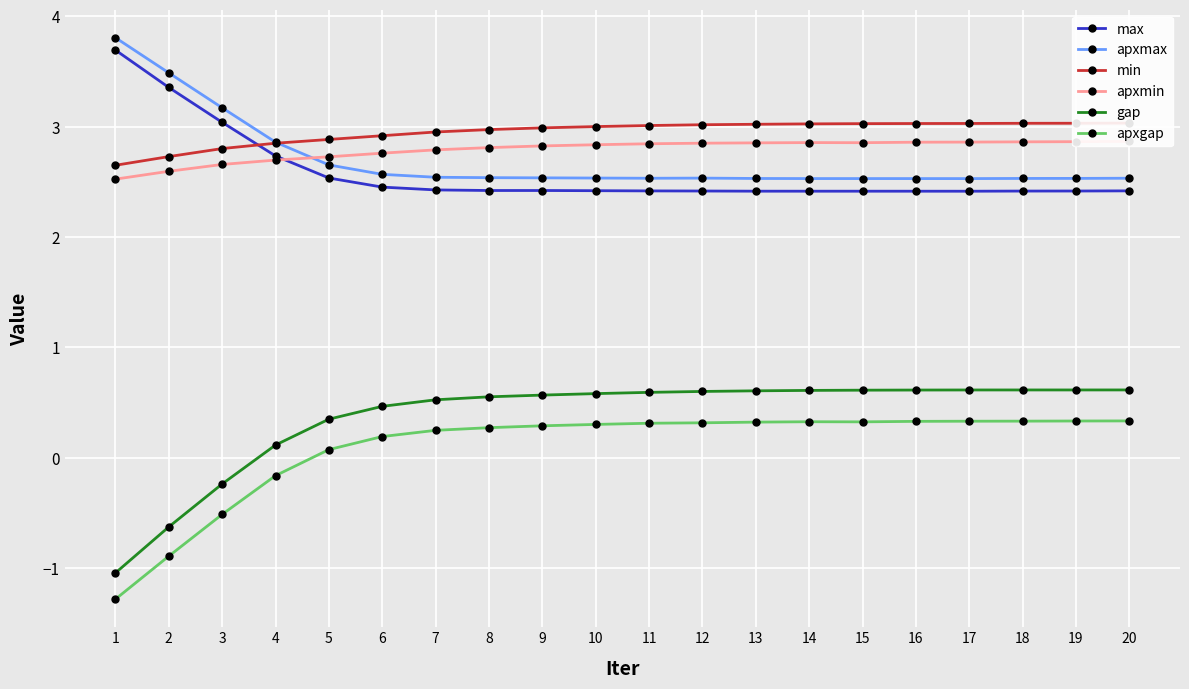

Which series ends up on top after the final intersection of apxmin and max?

apxmin